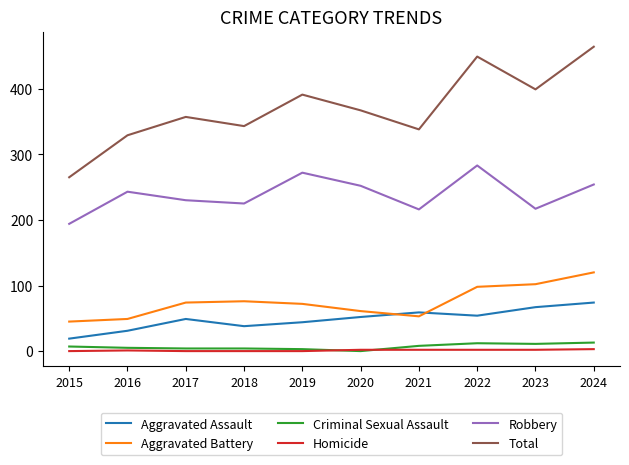

True or false: Aggravated Assault has a value of 8 at 2016.

False